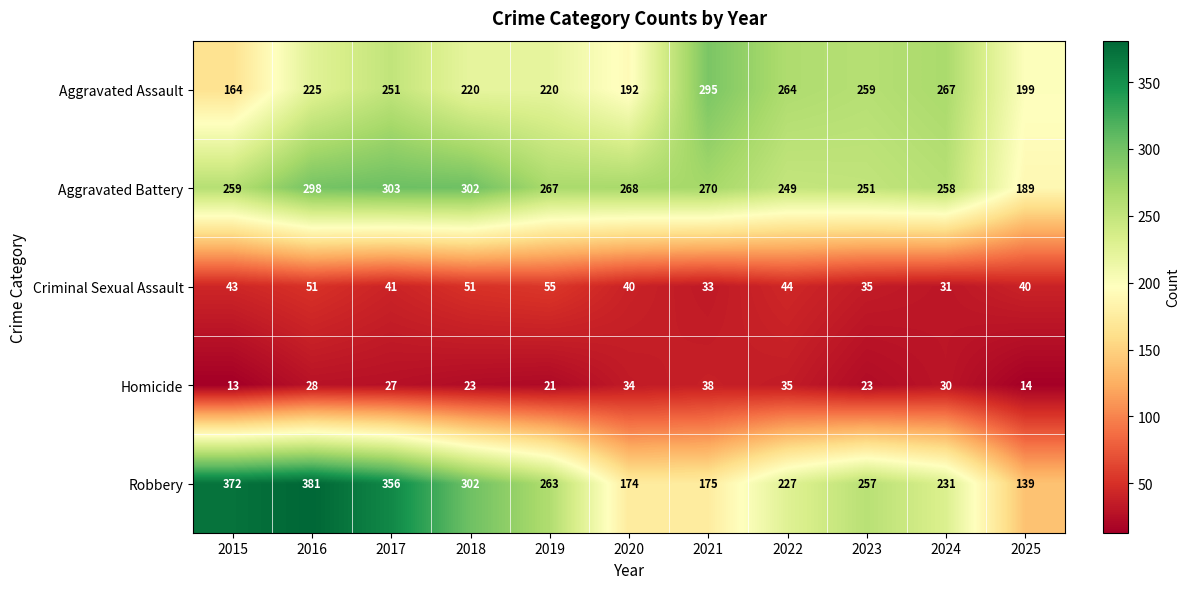

Which label corresponds to the largest value in the chart?

2016